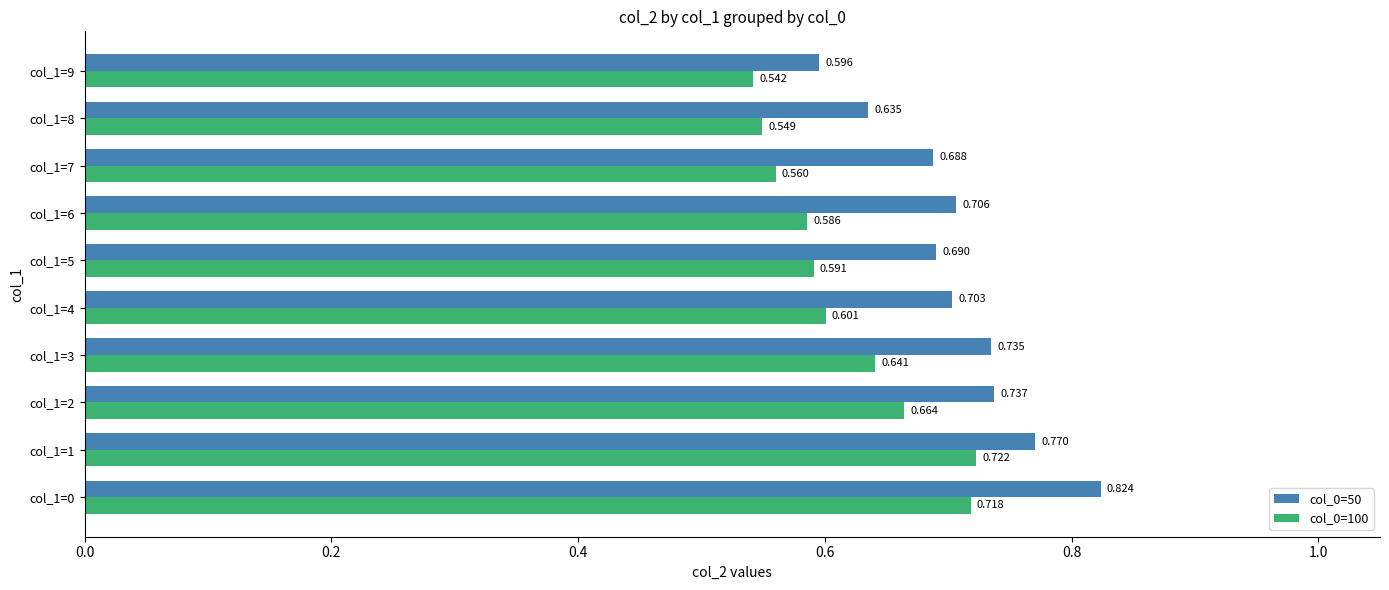

Reading right to left, extract all data points from this chart.

col_0=50: 0.6	0.6	0.7	0.7	0.7	0.7	0.7	0.7	0.8	0.8
col_0=100: 0.5	0.5	0.6	0.6	0.6	0.6	0.6	0.7	0.7	0.7